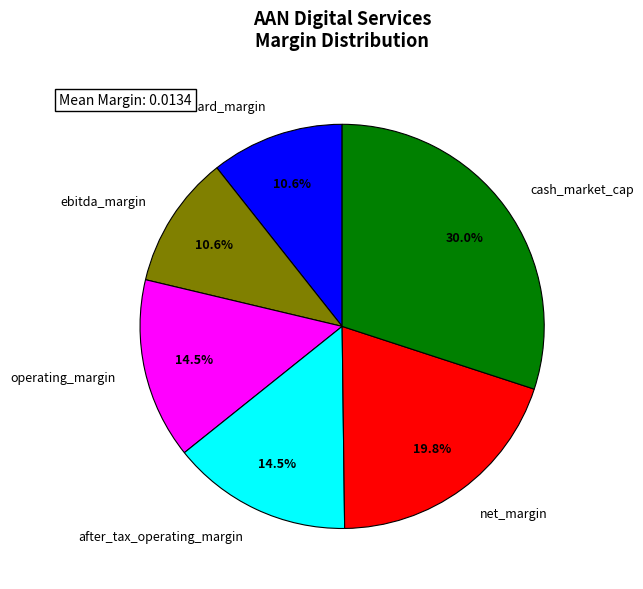

Is after_tax_operating_margin the majority of the pie?

No